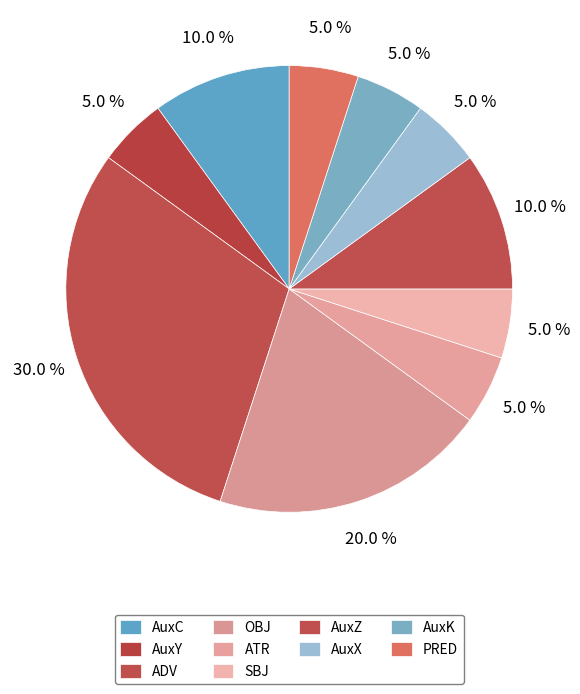

Does OBJ account for over 50% of the chart?

No